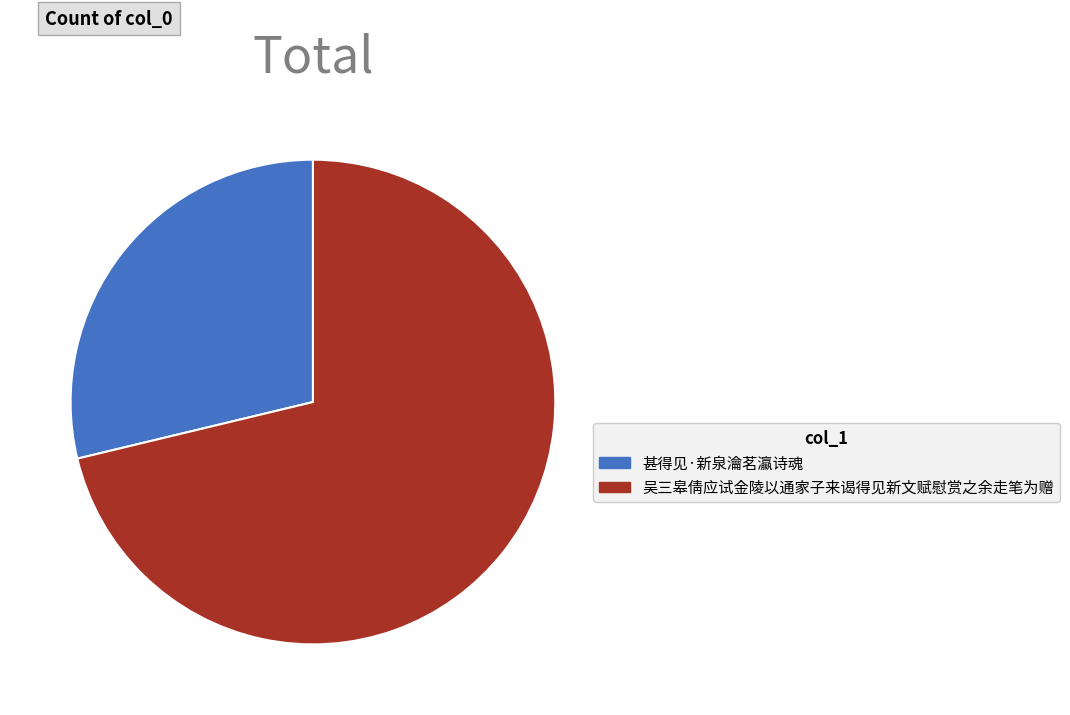

Which category has the smallest portion of the pie?

甚得见·新泉瀹茗瀛诗魂